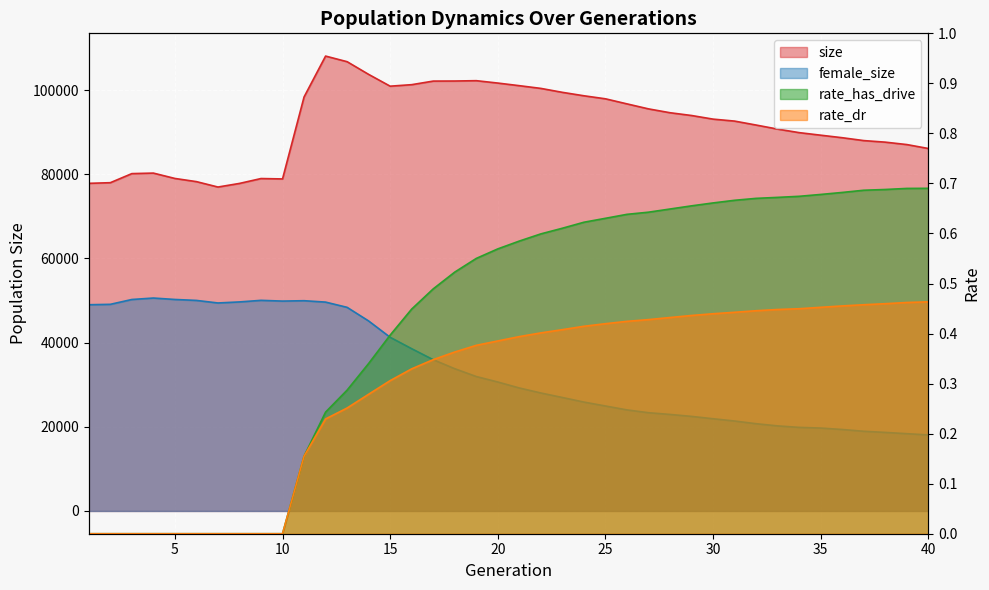

Reading left to right, what are all the values shown in this chart?

size: 77855.0	78009.0	80166.0	80289.0	79016.0	78261.0	76978.0	77834.0	78994.0	78903.0	98375.0	108095.0	106761.0	103745.0	100942.0	101302.0	102151.0	102169.0	102250.0	101683.0	101061.0	100415.0	99478.0	98662.0	97943.0	96737.0	95548.0	94633.0	93974.0	93114.0	92645.0	91706.0	90743.0	89903.0	89295.0	88696.0	88013.0	87642.0	87068.0	86135.0
female_size: 49008.0	49104.0	50253.0	50599.0	50260.0	50034.0	49429.0	49676.0	50051.0	49876.0	49965.0	49634.0	48388.0	45149.0	41269.0	38559.0	35943.0	33804.0	31947.0	30642.0	29225.0	28035.0	26963.0	25876.0	24944.0	24016.0	23348.0	22939.0	22473.0	21915.0	21374.0	20735.0	20214.0	19863.0	19703.0	19360.0	18937.0	18665.0	18365.0	18066.0
rate_has_drive: 0.0	0.0	0.0	0.0	0.0	0.0	0.0	0.0	0.0	0.0	0.2	0.2	0.3	0.3	0.4	0.4	0.5	0.5	0.6	0.6	0.6	0.6	0.6	0.6	0.6	0.6	0.6	0.6	0.7	0.7	0.7	0.7	0.7	0.7	0.7	0.7	0.7	0.7	0.7	0.7
rate_dr: 0.0	0.0	0.0	0.0	0.0	0.0	0.0	0.0	0.0	0.0	0.2	0.2	0.3	0.3	0.3	0.3	0.3	0.4	0.4	0.4	0.4	0.4	0.4	0.4	0.4	0.4	0.4	0.4	0.4	0.4	0.4	0.4	0.4	0.4	0.5	0.5	0.5	0.5	0.5	0.5